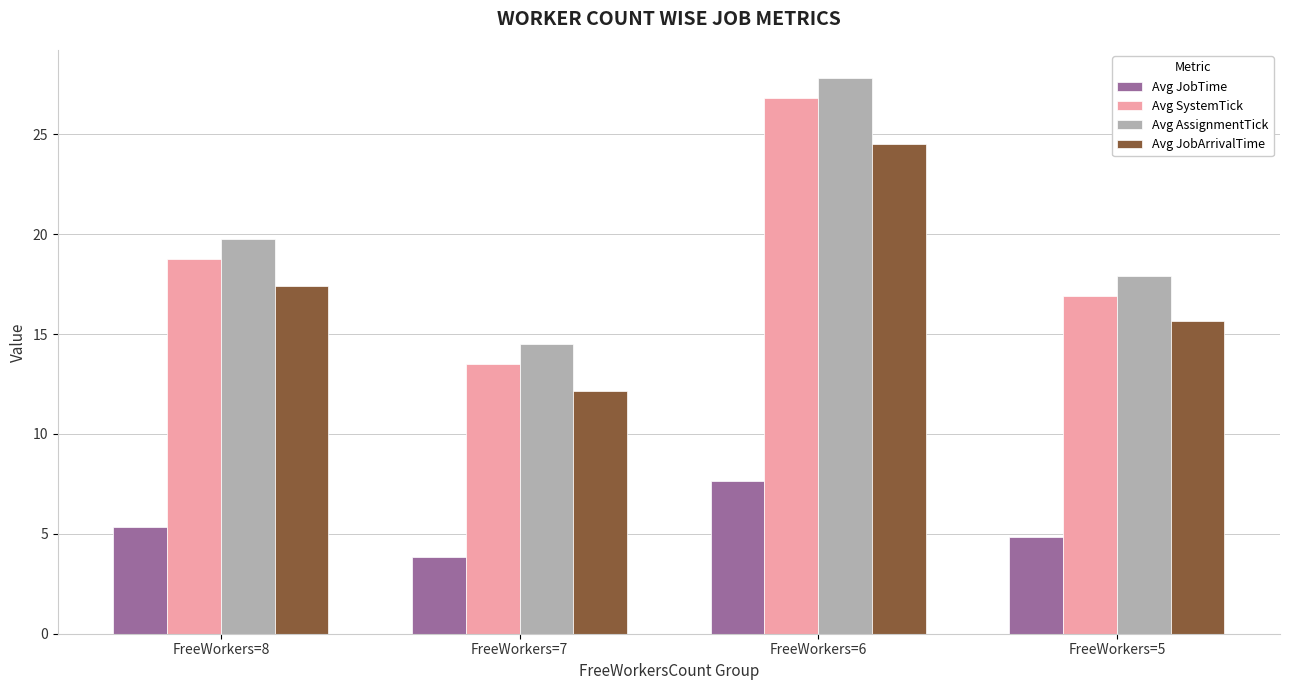

What is the minimum value for Avg AssignmentTick?

14.5